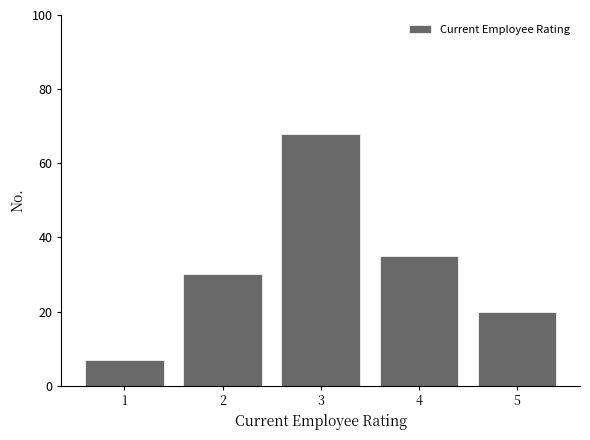

Reading left to right, transcribe all the data shown in this chart.

7	30	68	35	20